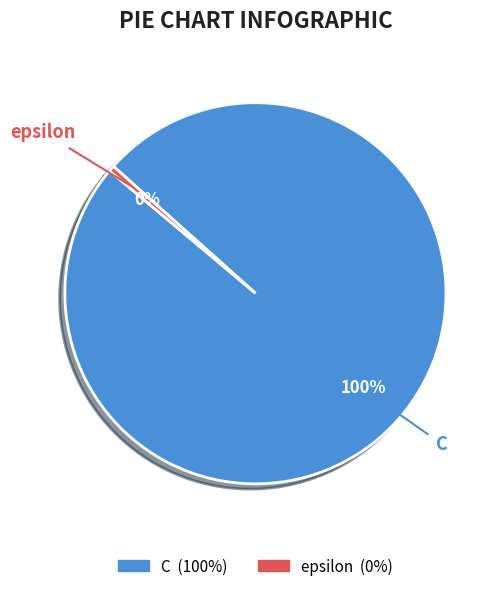

Which category has the smallest portion of the pie?

epsilon